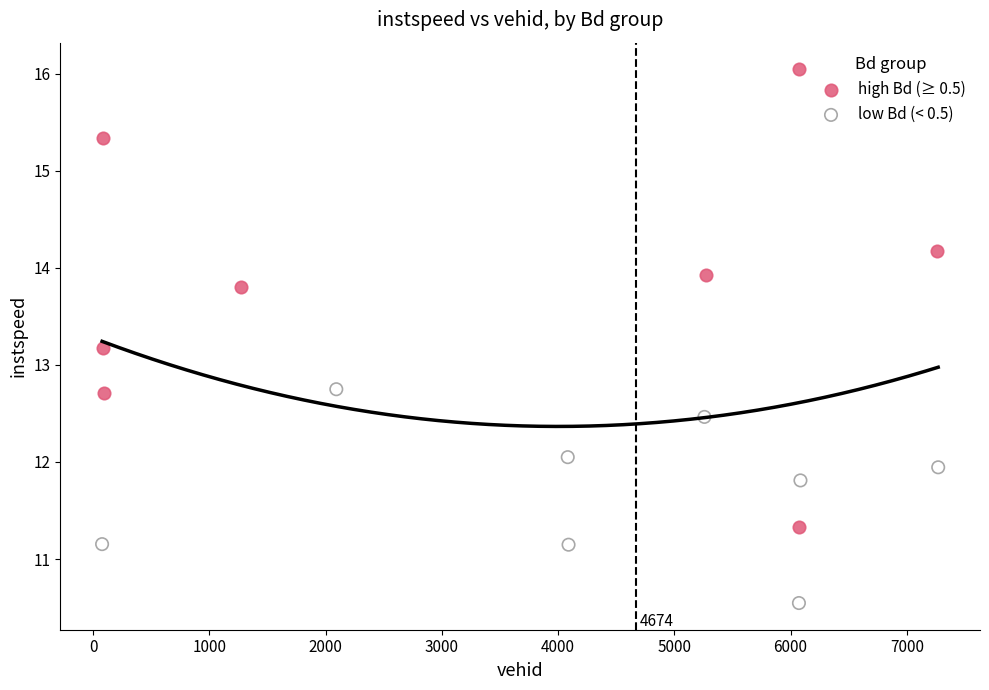

What are all the series names shown in the legend?

high Bd (≥ 0.5), low Bd (< 0.5)